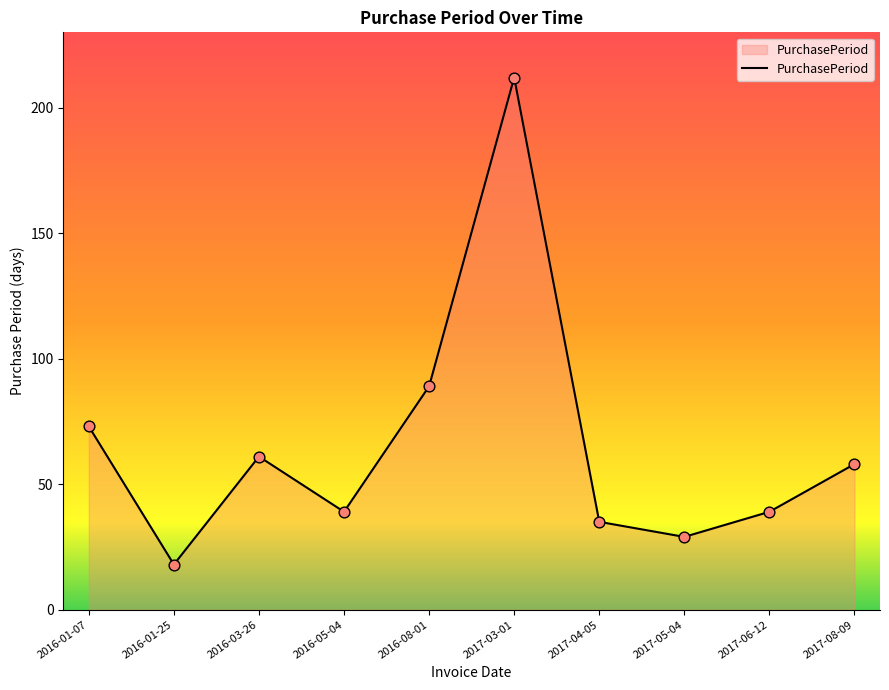

Between 2016-05-04 and 2016-01-25, which is larger?

2016-05-04